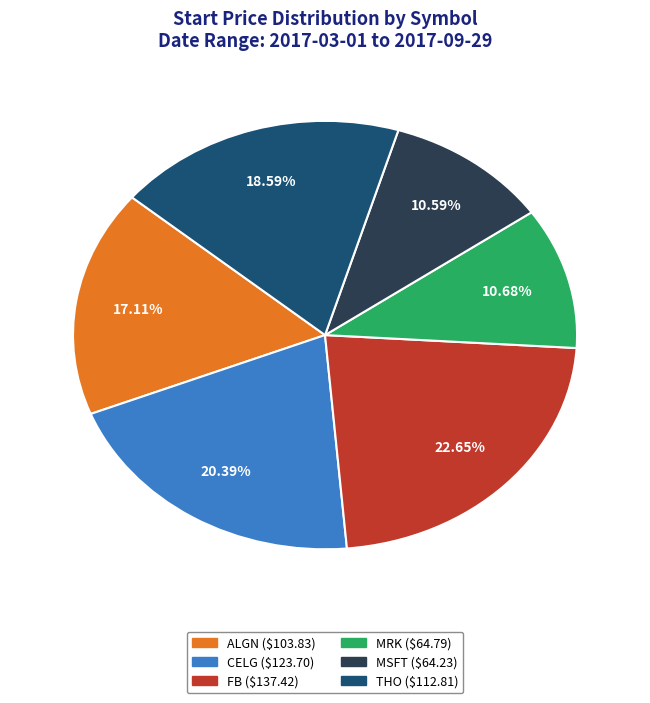

Combined, do ALGN and FB account for over 50%?

No